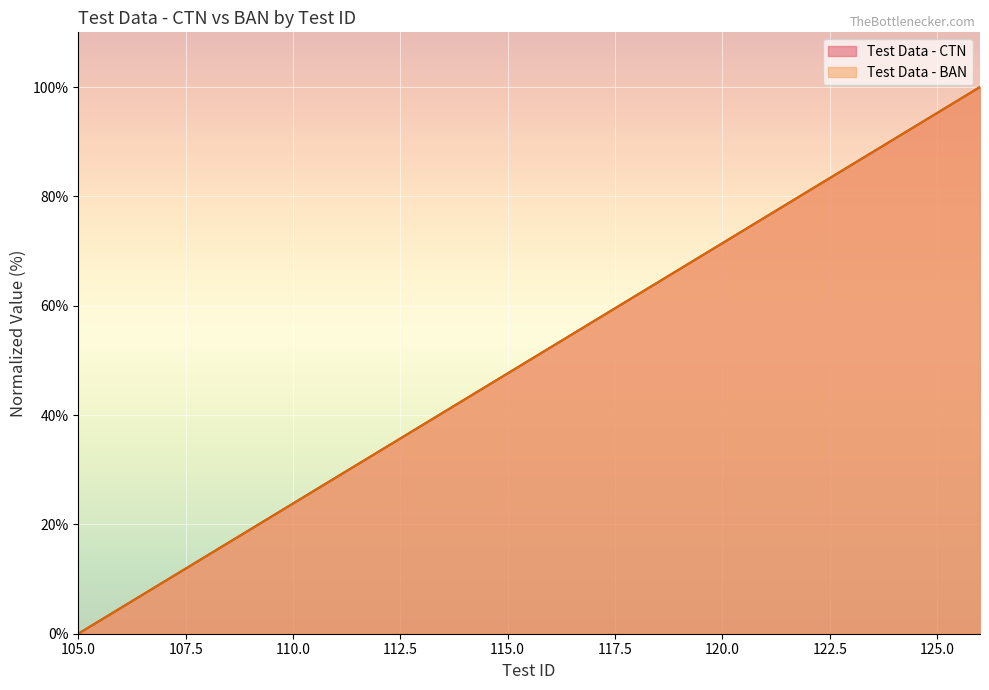

The value of Test Data - CTN at 119 is 101.5. True or false?

False